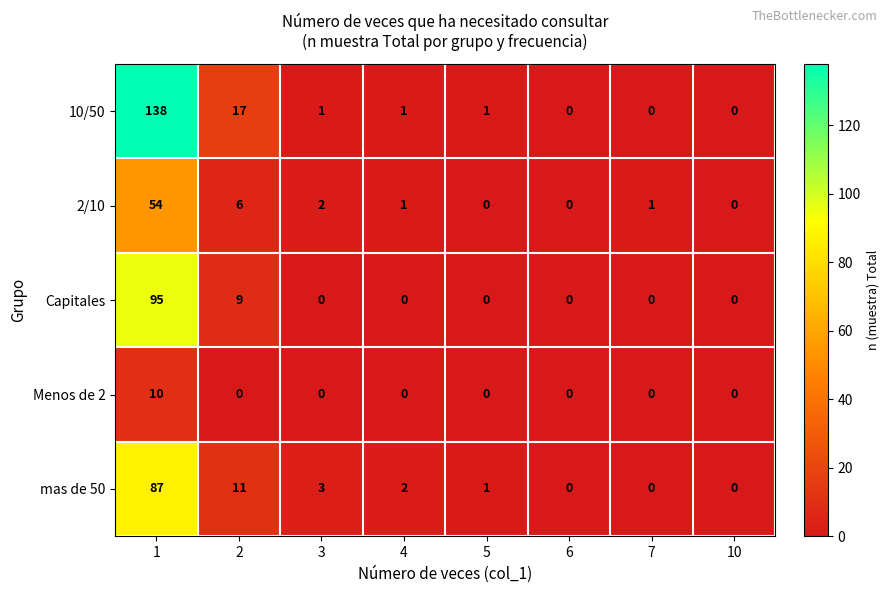

Which series changed the most between 7 and 10?

2/10